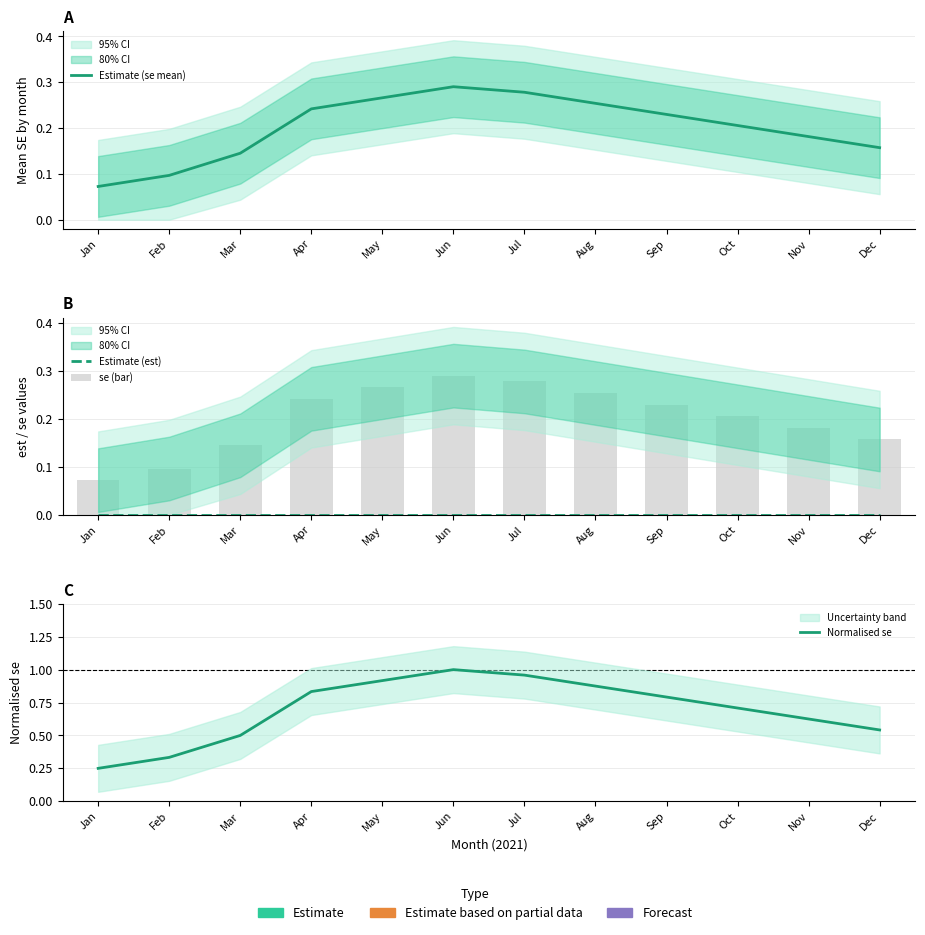

Which category has the highest value in the Estimate (se mean) series?

Jun